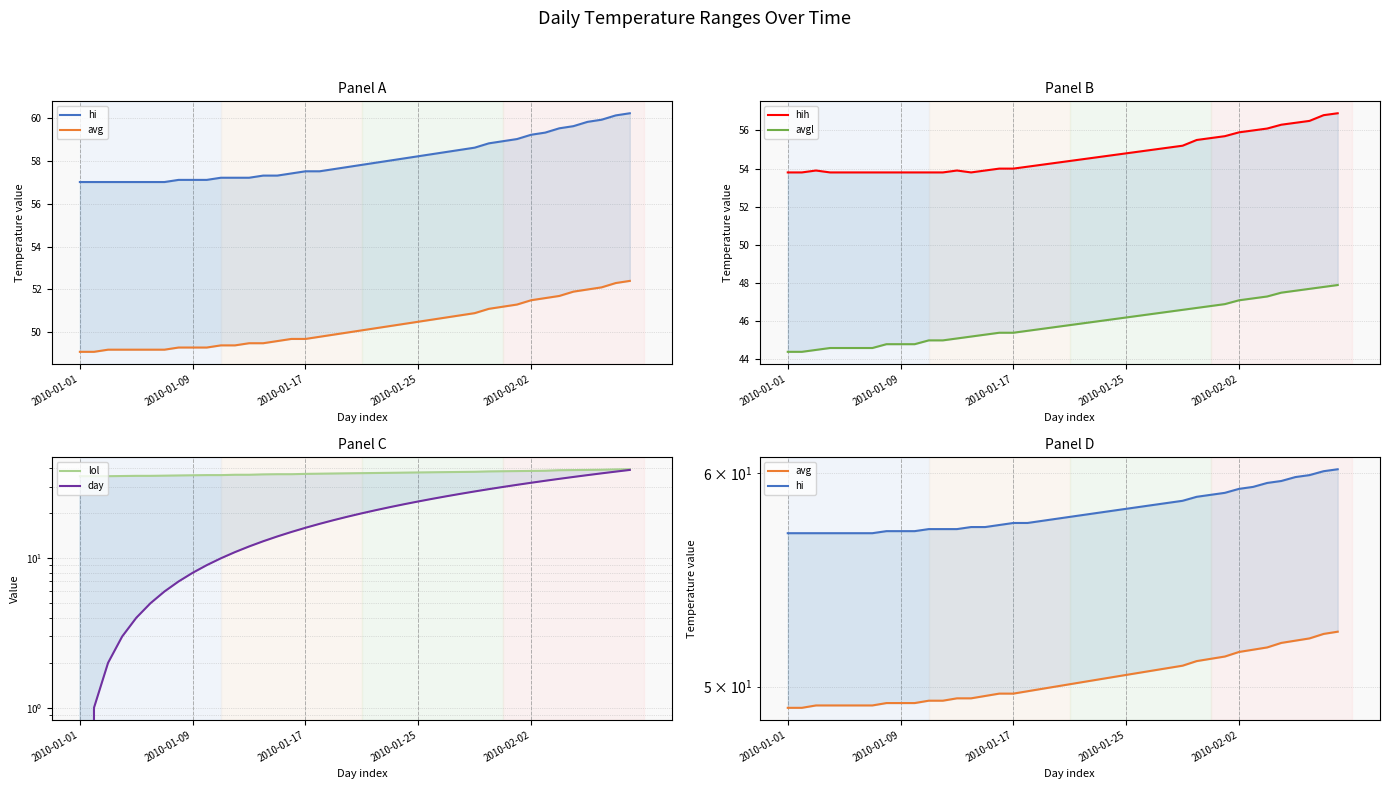

The value of avg at 6 is 87.7. True or false?

False